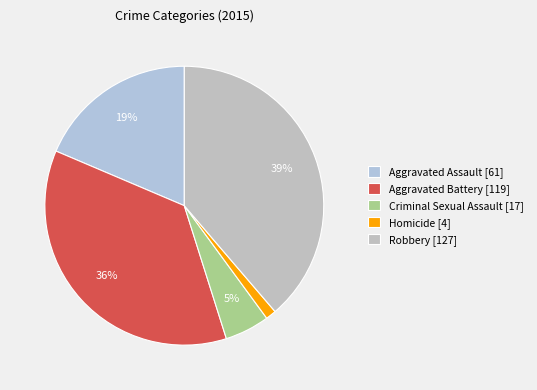

Which has a higher value, Homicide or Aggravated Battery?

Aggravated Battery